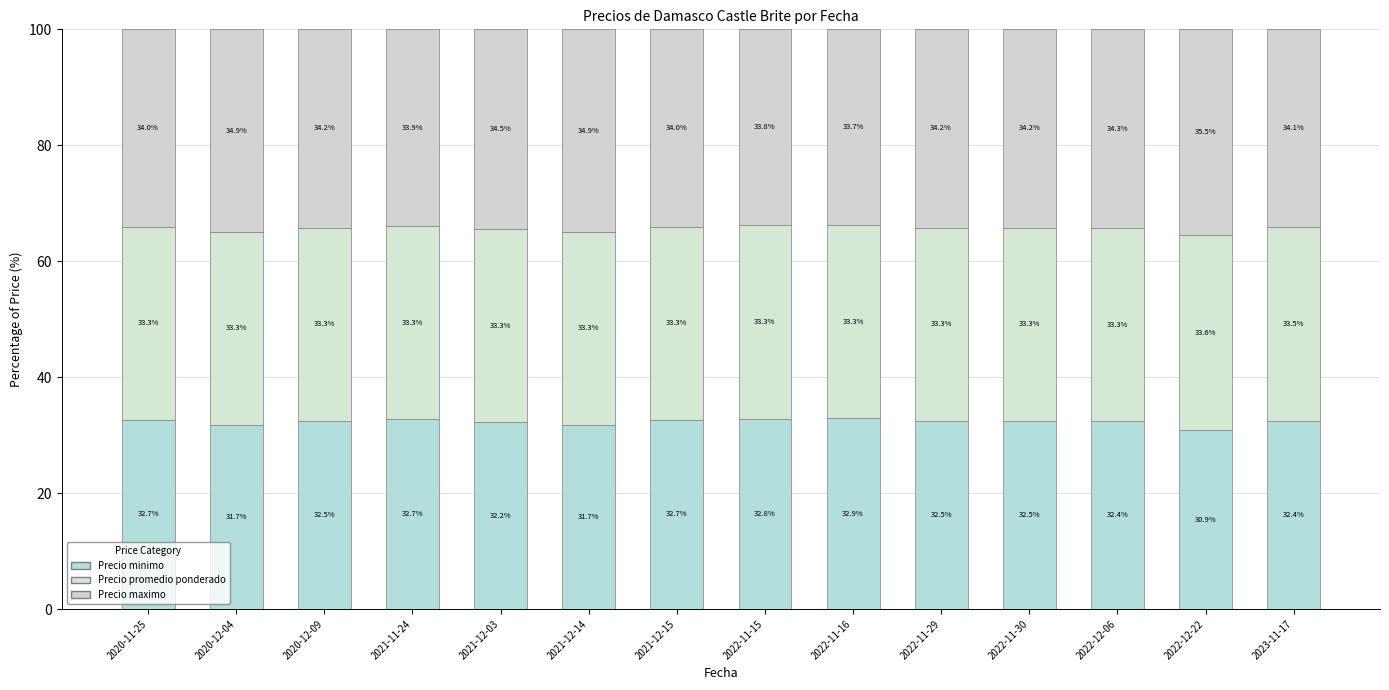

How many bars are there in total?

14